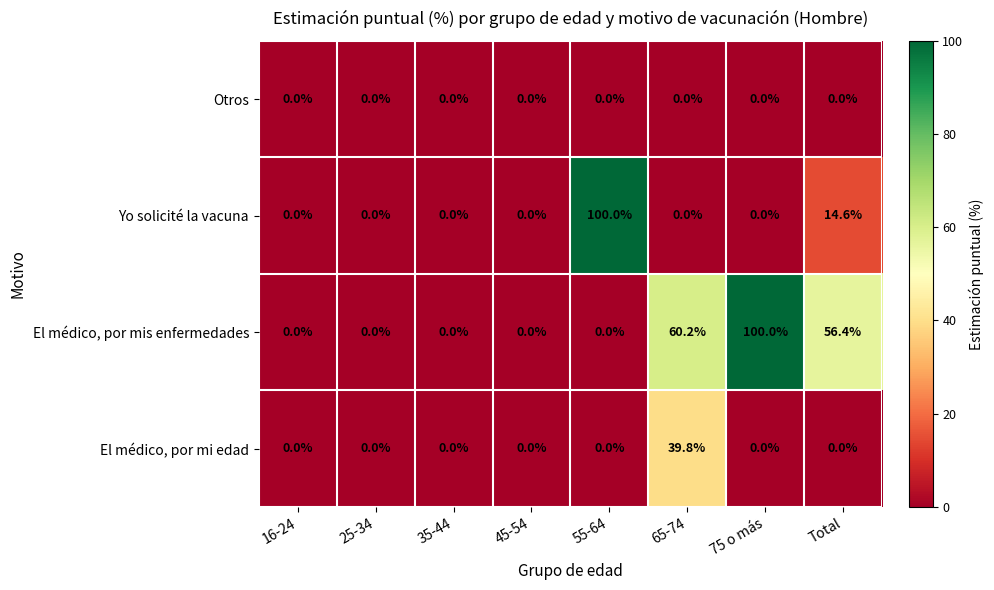

What value does the El médico, por mis enfermedades series have at Total?

56.4